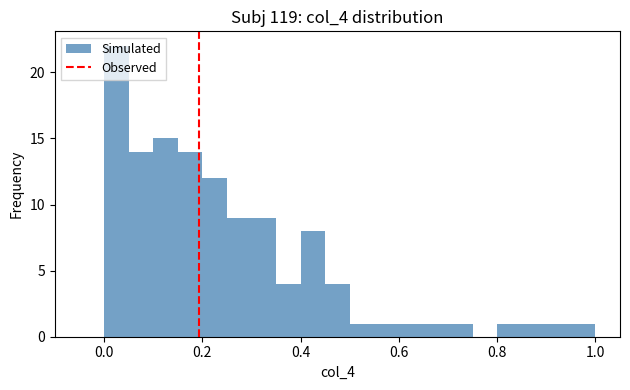

Read against the x-axis, roughly where is the centre of the tallest bar?

0.02